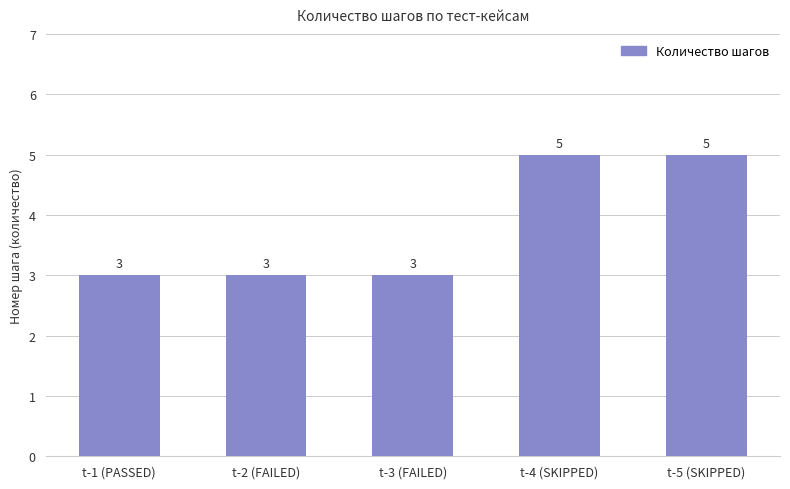

Reading left to right, transcribe all the data shown in this chart.

t-1 (PASSED)=3	t-2 (FAILED)=3	t-3 (FAILED)=3	t-4 (SKIPPED)=5	t-5 (SKIPPED)=5